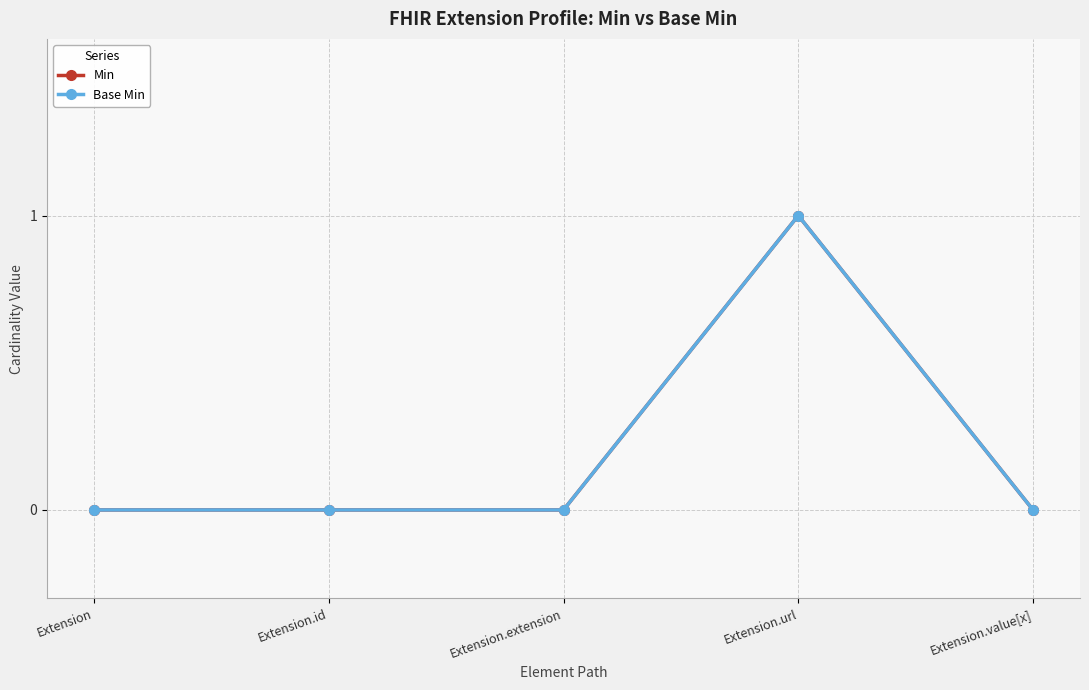

Reading right to left, transcribe all the data shown in this chart.

Min: Extension.value[x]=0	Extension.url=1	Extension.extension=0	Extension.id=0	Extension=0
Base Min: Extension.value[x]=0	Extension.url=1	Extension.extension=0	Extension.id=0	Extension=0